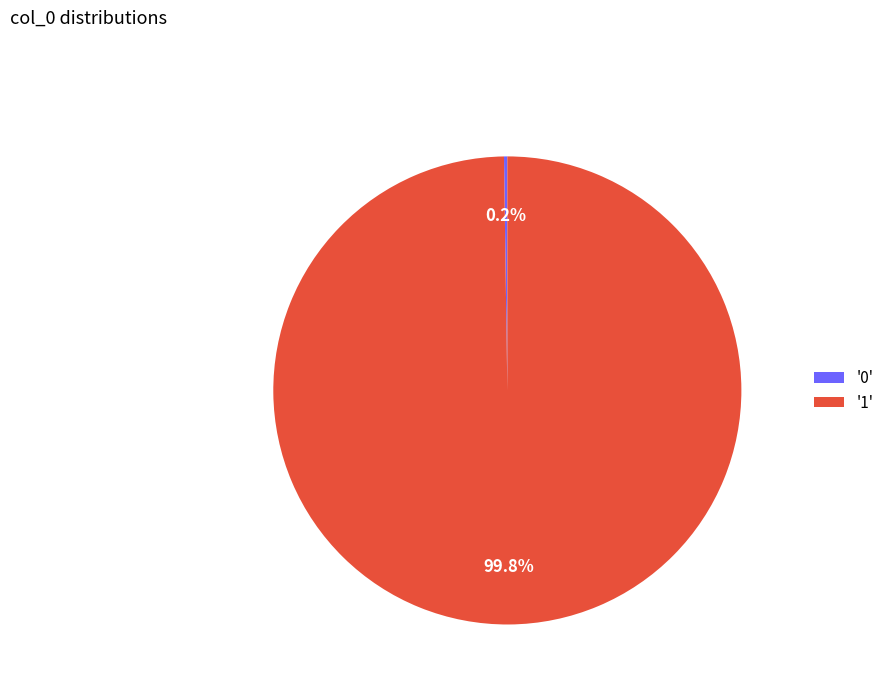

What portion of the pie excludes '1'?

0.2%